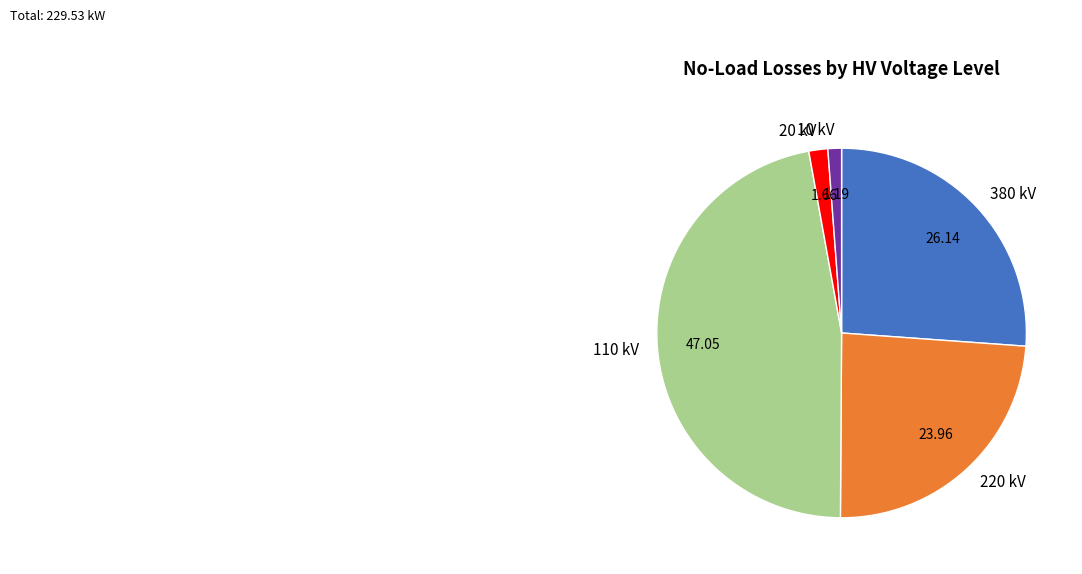

How many slices are in this pie chart?

5